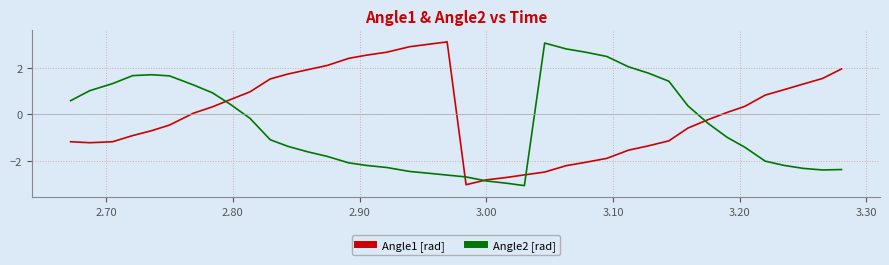

How many values in the Angle2 [rad] series exceed 0?

17